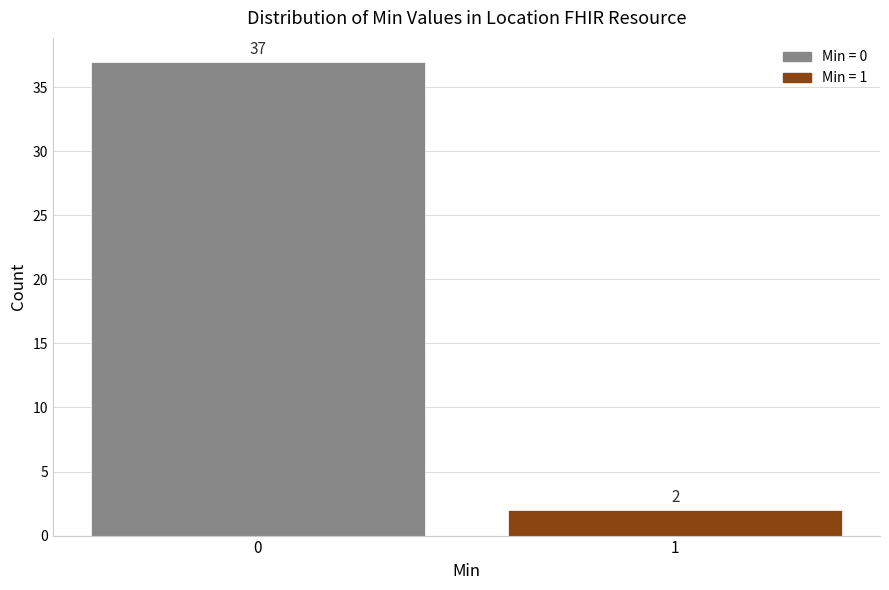

Reading left to right, what are all the values shown in this chart?

37	2